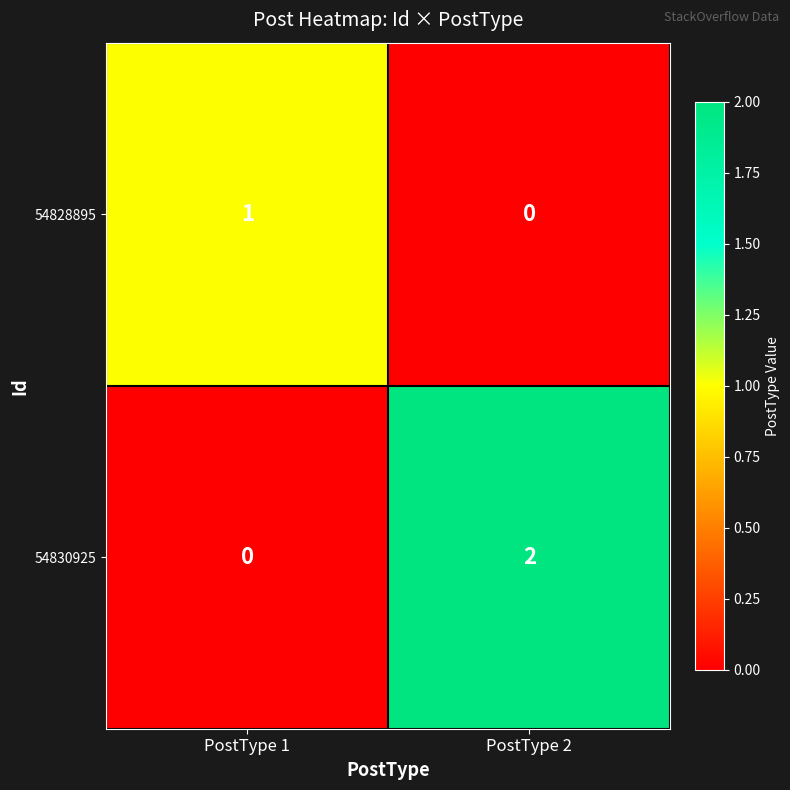

Which series changed the most between PostType 1 and PostType 2?

54830925